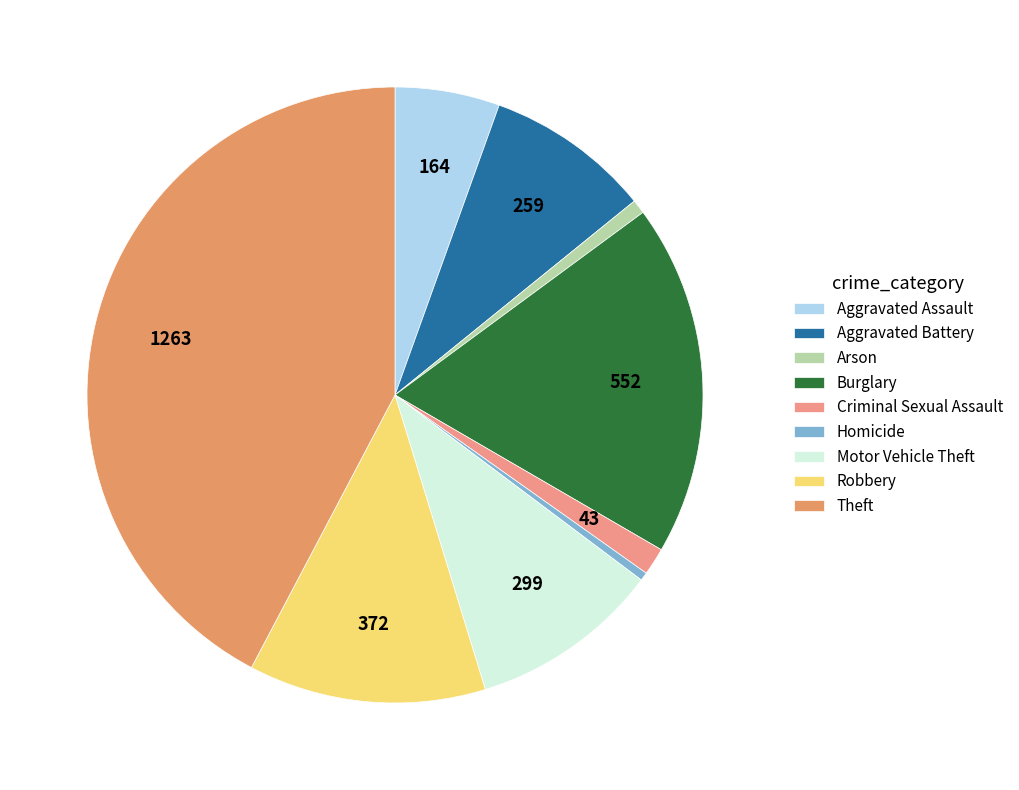

To the nearest percent, what is the difference between the Burglary and Aggravated Assault slice percentages?

13%